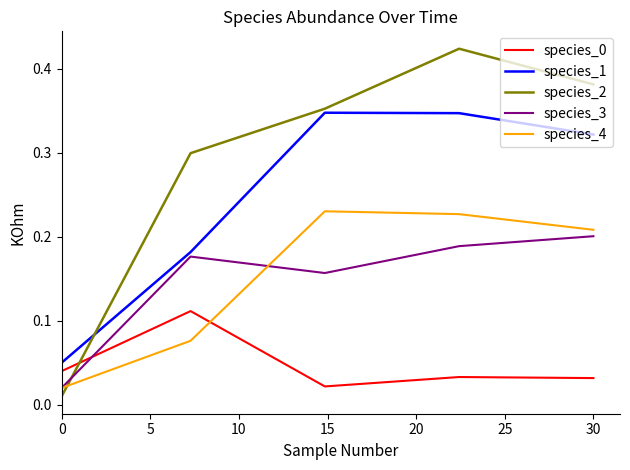

Which series ends up on top after the final intersection of species_4 and species_0?

species_4